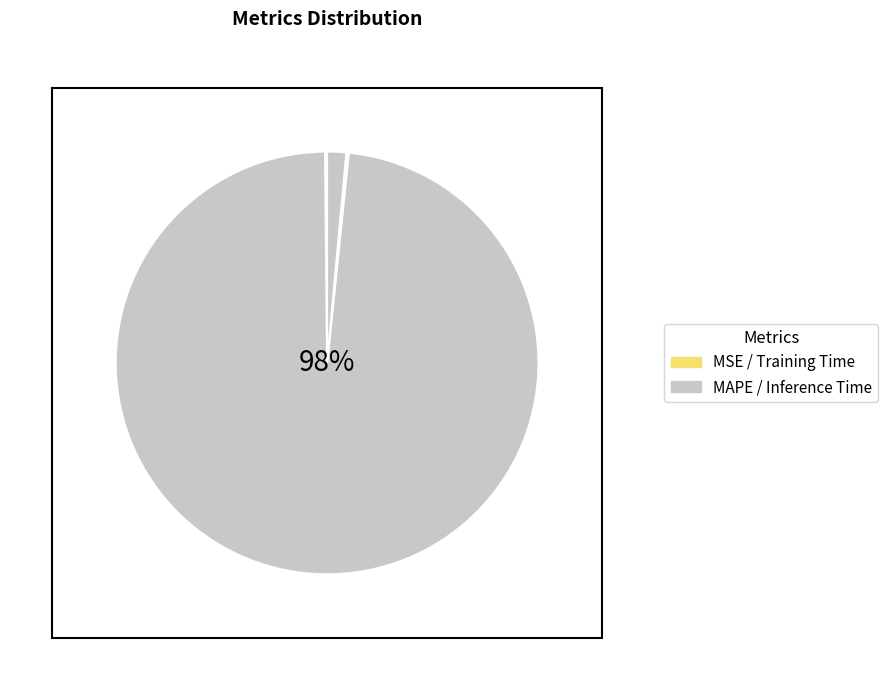

How many segments does this pie chart have?

4